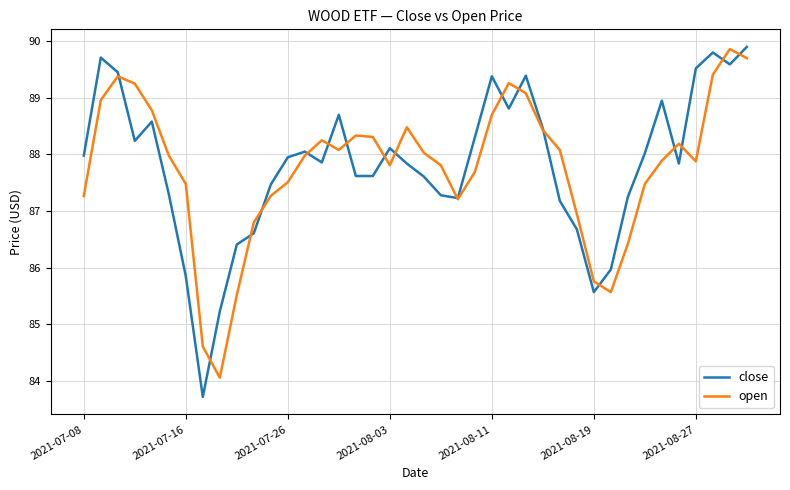

Which series has the largest range (max minus min)?

close